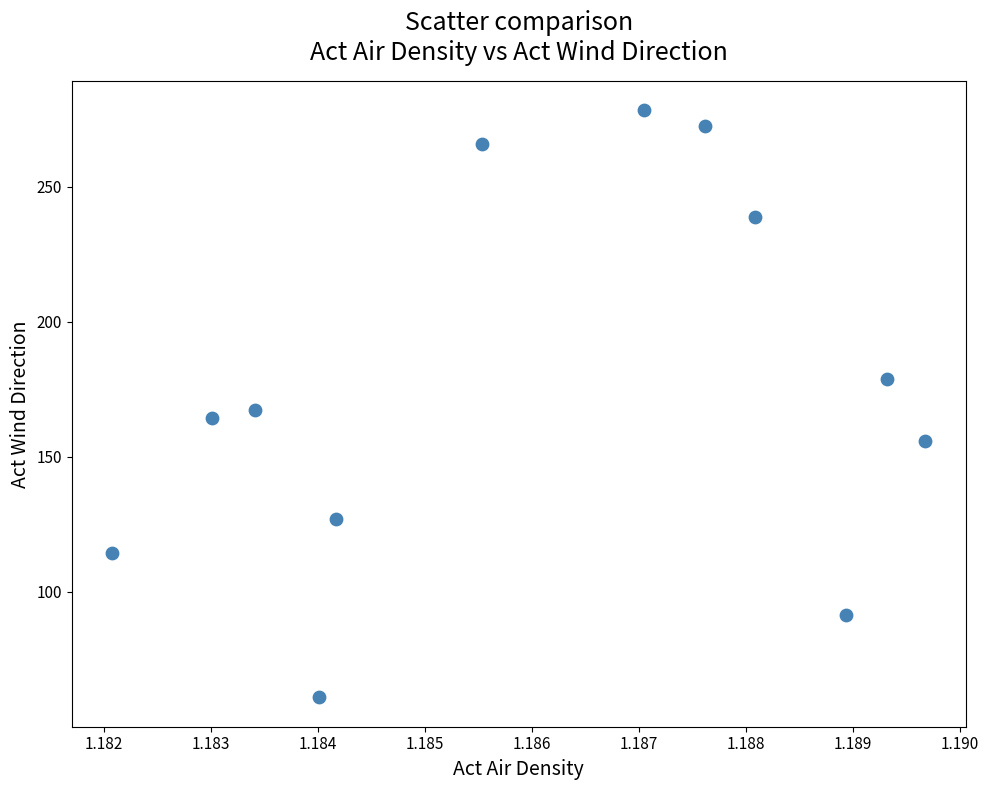

What is the range of Y values (max minus min)?

217.2